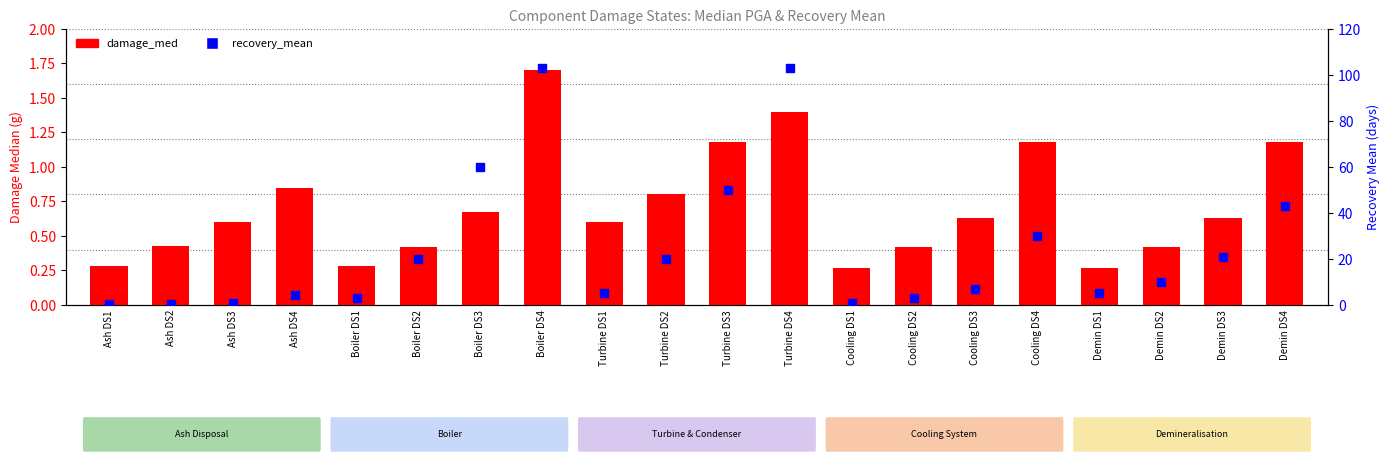

At how many categories does at least one series exceed 48?

4